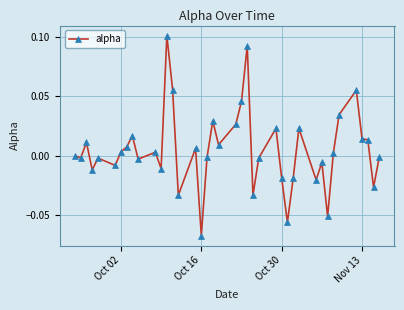

True or false: there are more than 2 points higher than both neighbors.

True